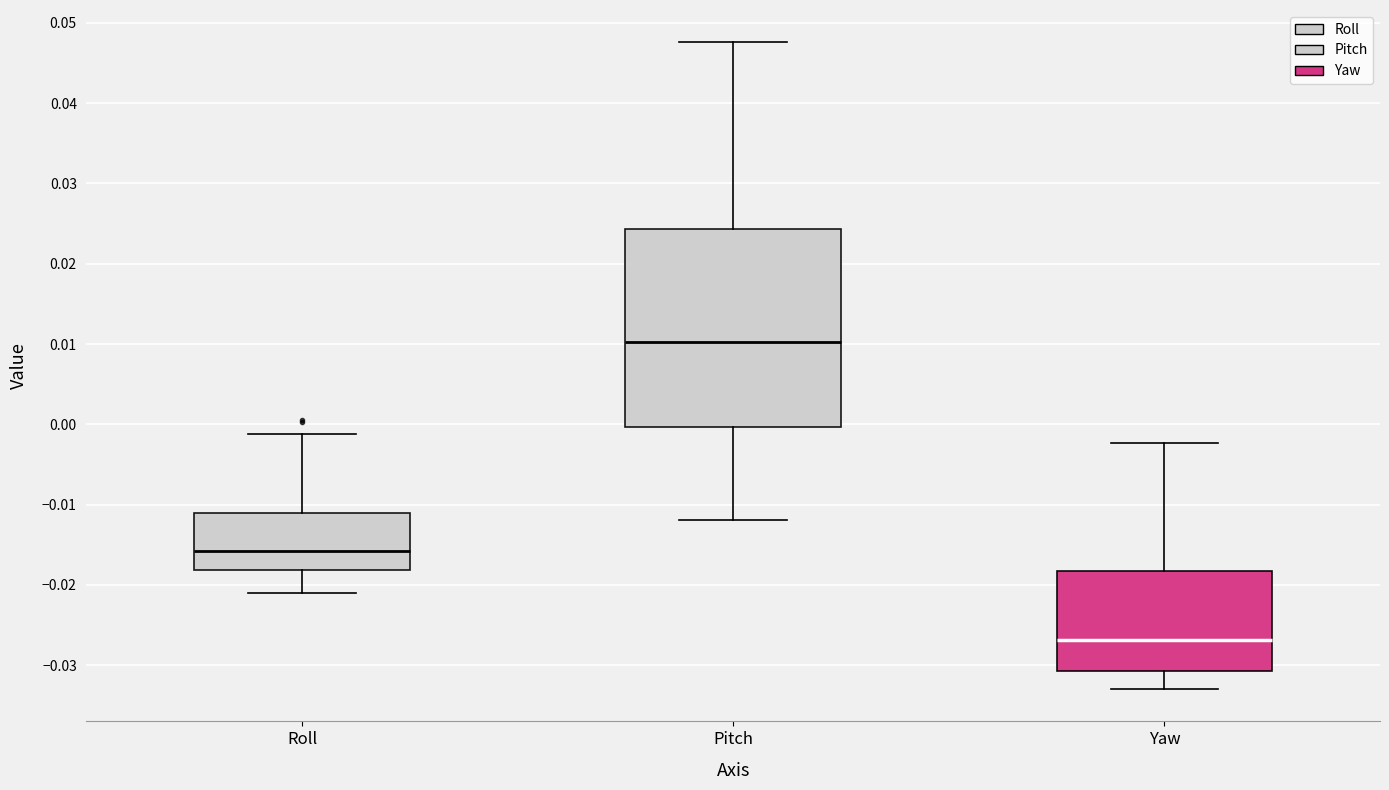

Which box has the highest median line?

Pitch